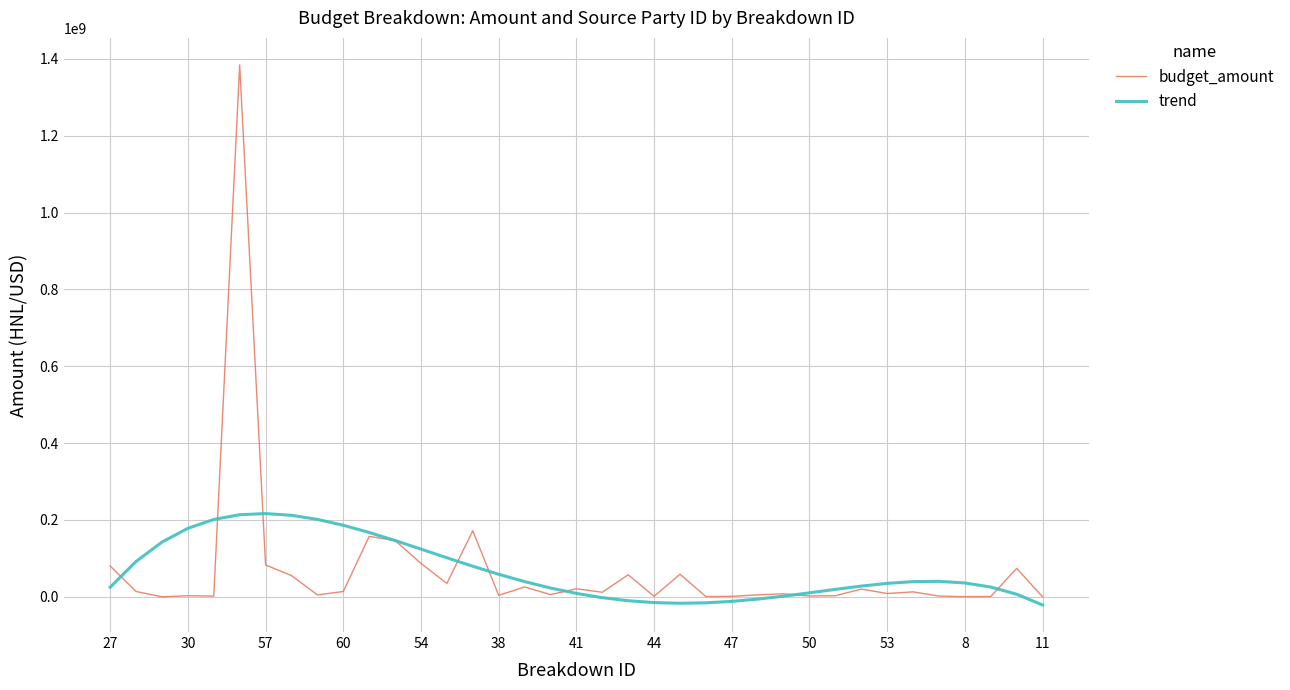

Which series has the widest spread of values?

budget_amount